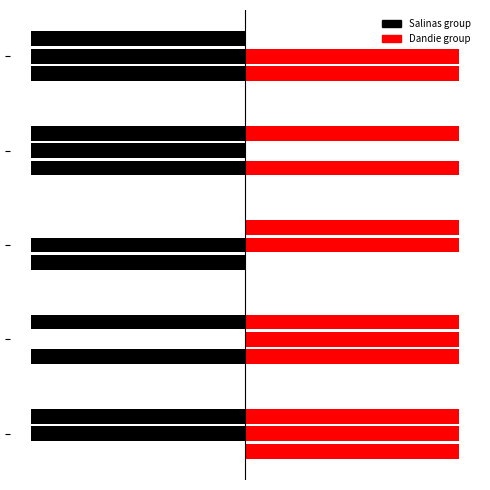

How many categories are shown in the chart?

5